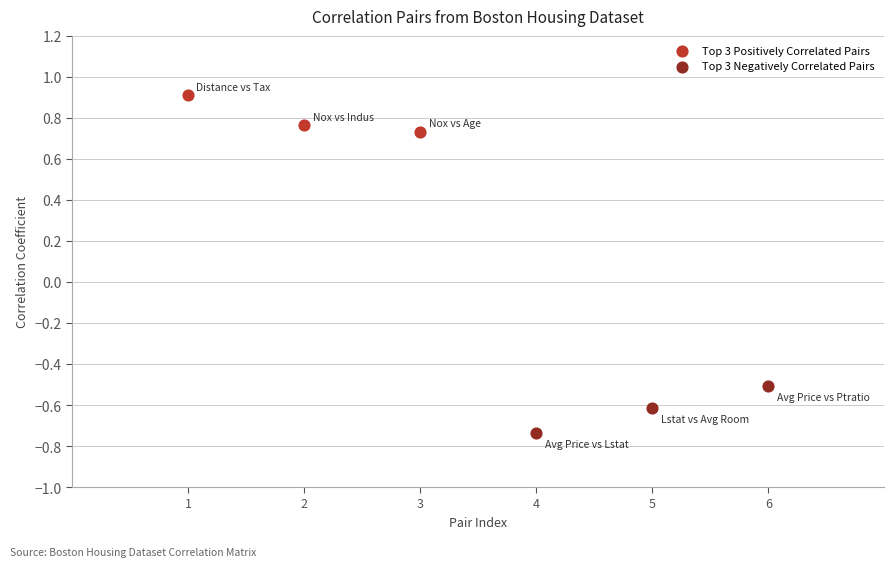

Which series reaches the maximum Y coordinate?

Top 3 Positively Correlated Pairs